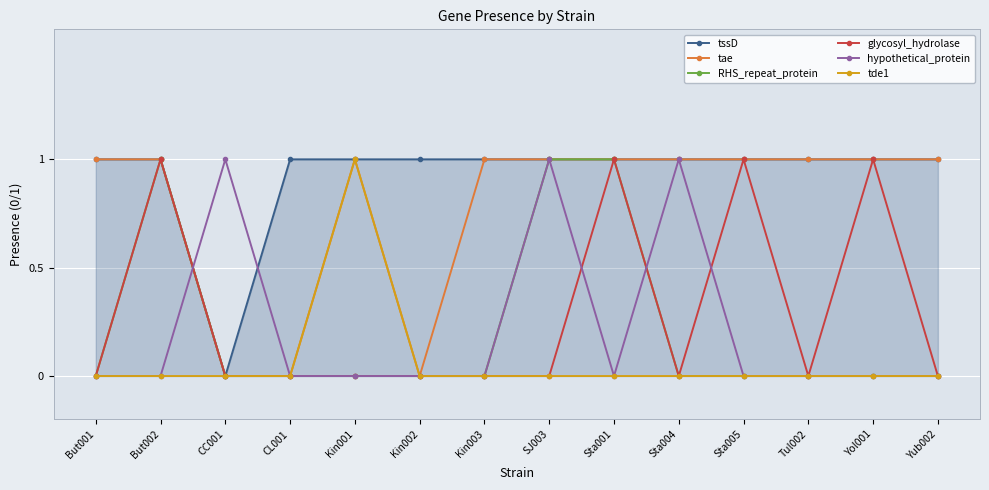

What is the difference between the second highest and minimum values in the glycosyl_hydrolase series?

1